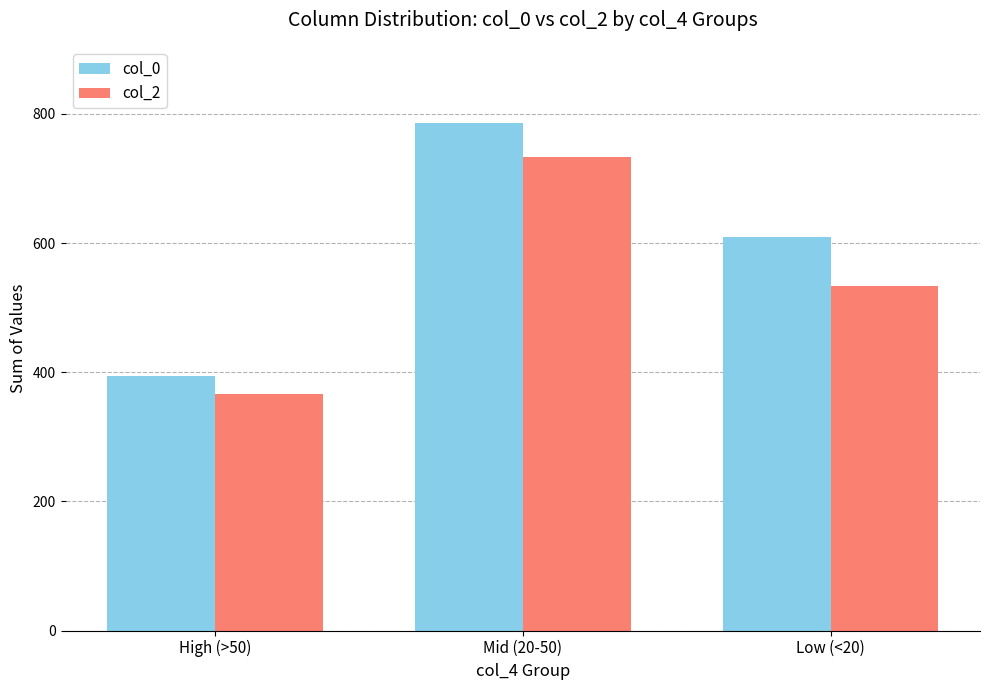

Which series changed the most between High (>50) and Low (<20)?

col_0